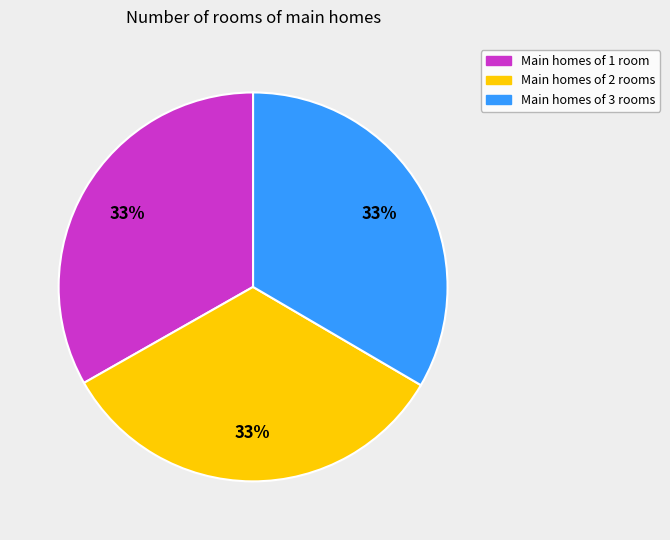

To the nearest percent, what is the average slice percentage?

33%